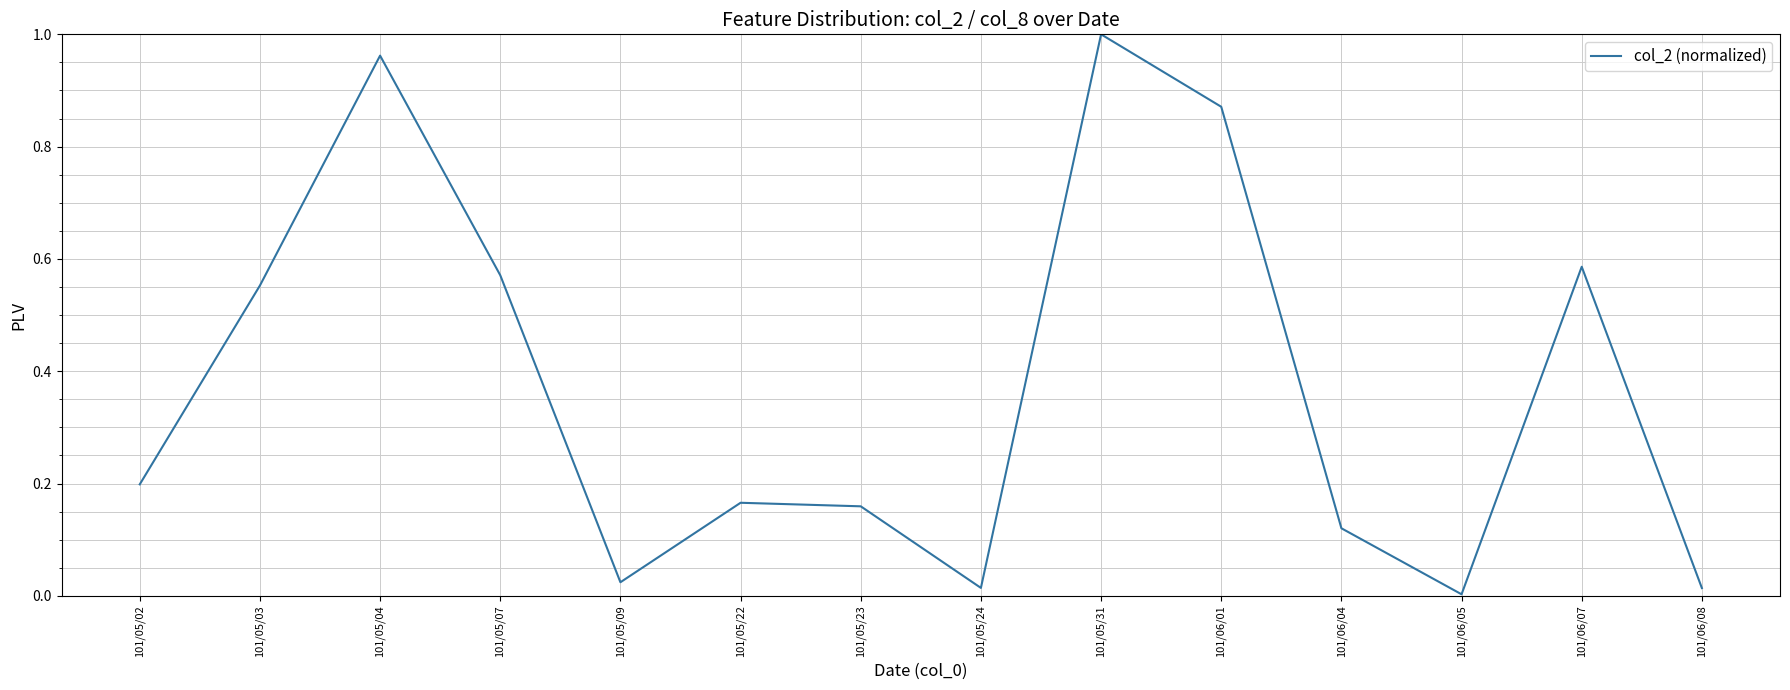

Does the chart have visible grid lines?

Yes